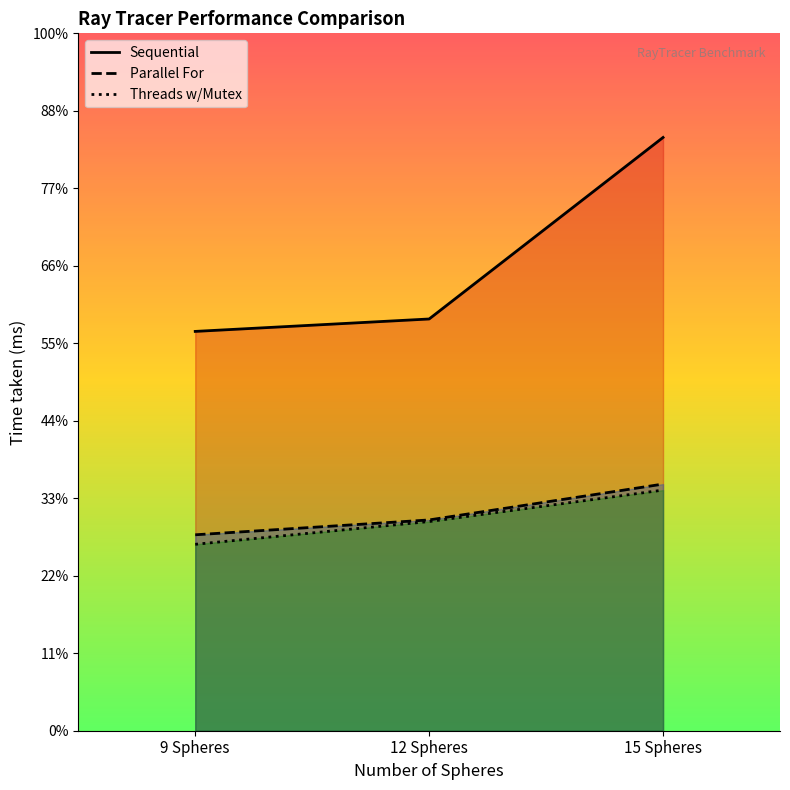

How many lines are shown in the chart?

3